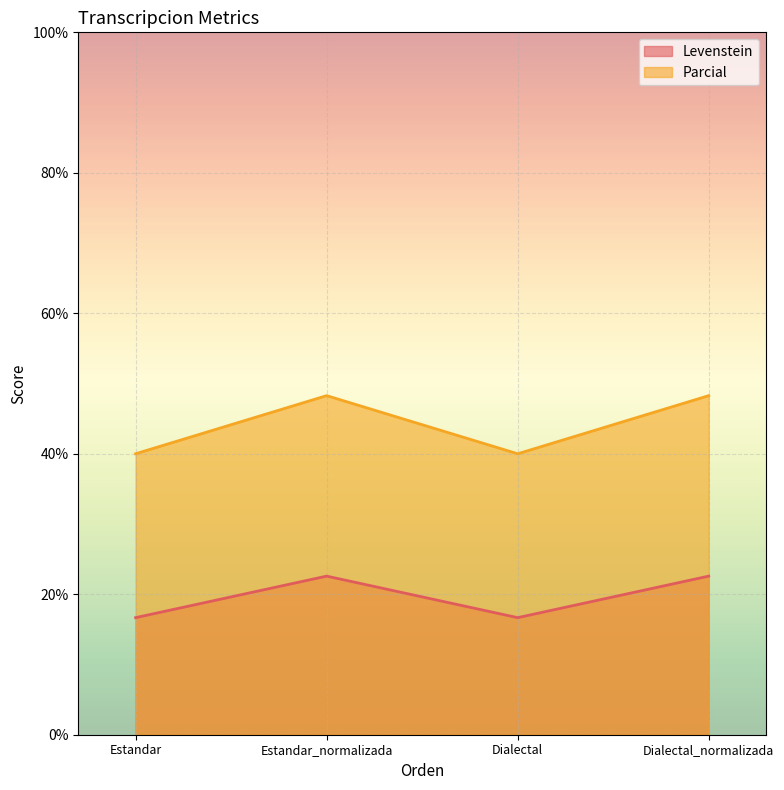

Is the value of Parcial at Estandar greater than the value of Levenstein at Estandar_normalizada?

Yes